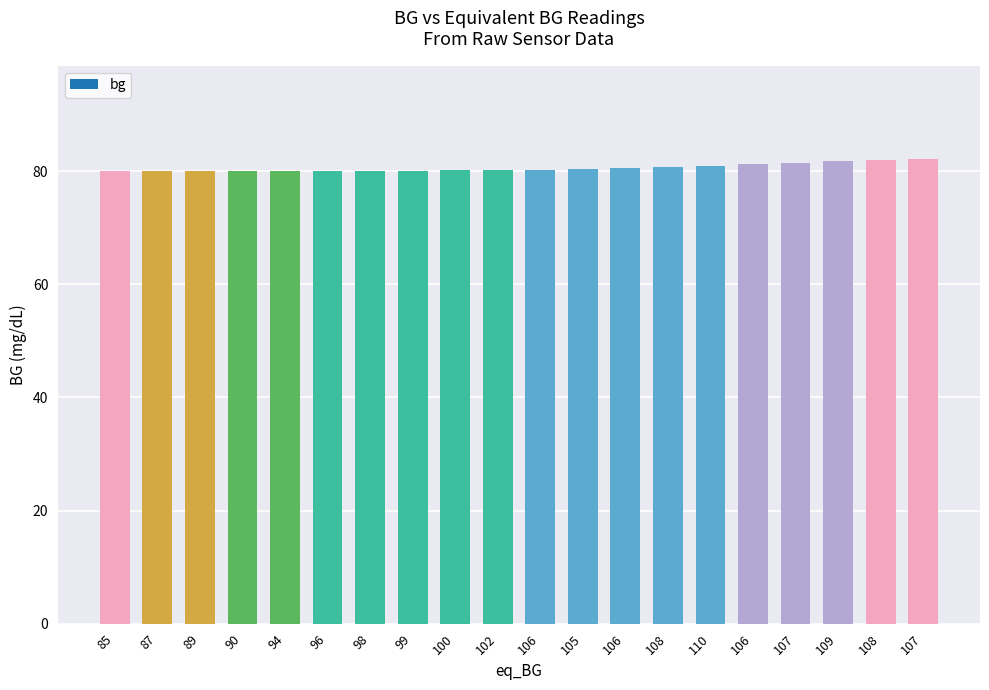

The value at 105 is 16.8. True or false?

False